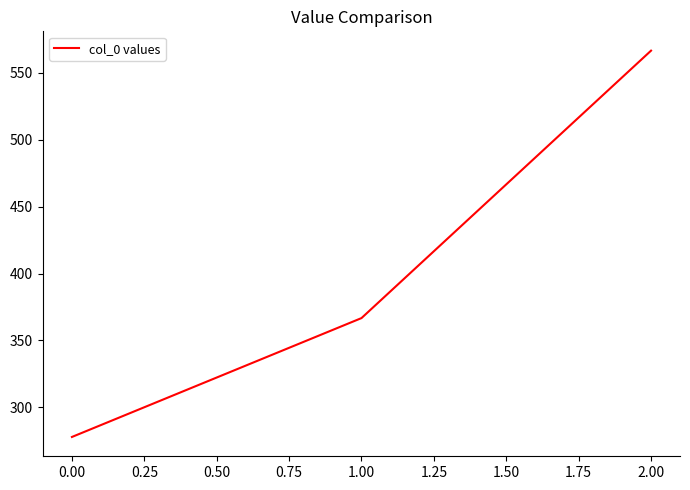

List the labels in order of value, smallest first.

0.00, 1.00, 2.00